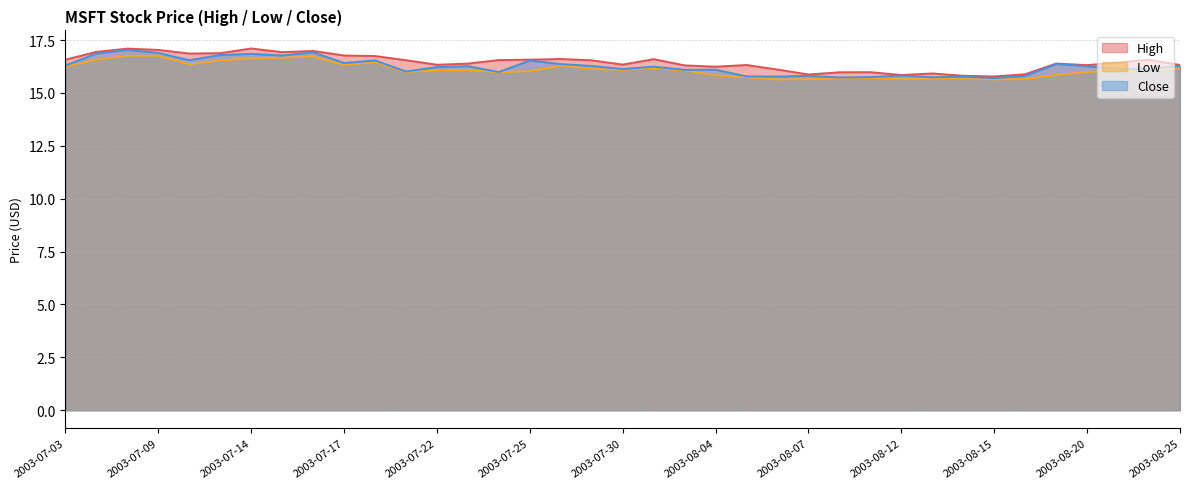

True or false: Close and High cross at least once.

False